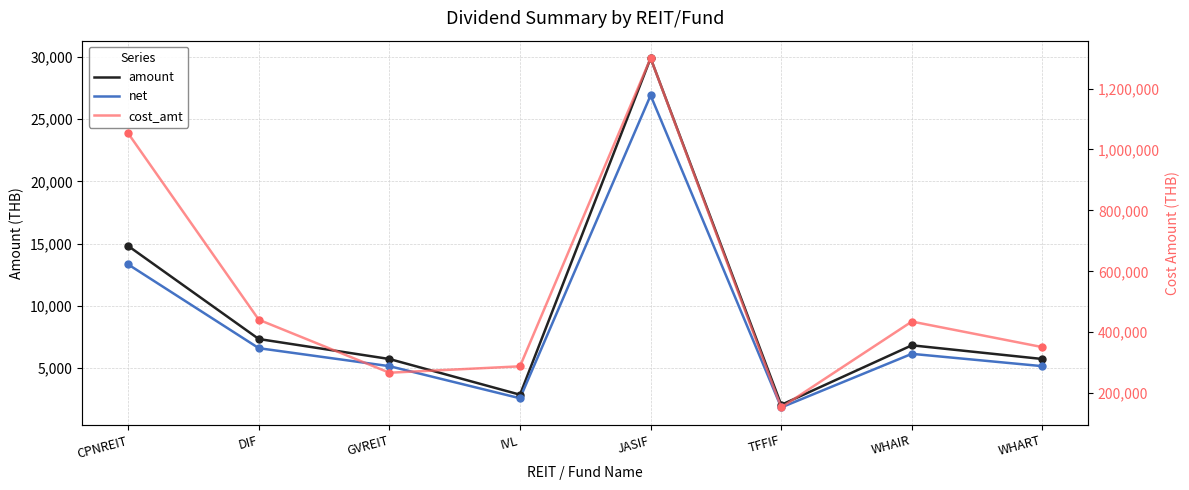

In cost_amt, how many points are lower than both neighbors (excluding endpoints)?

2